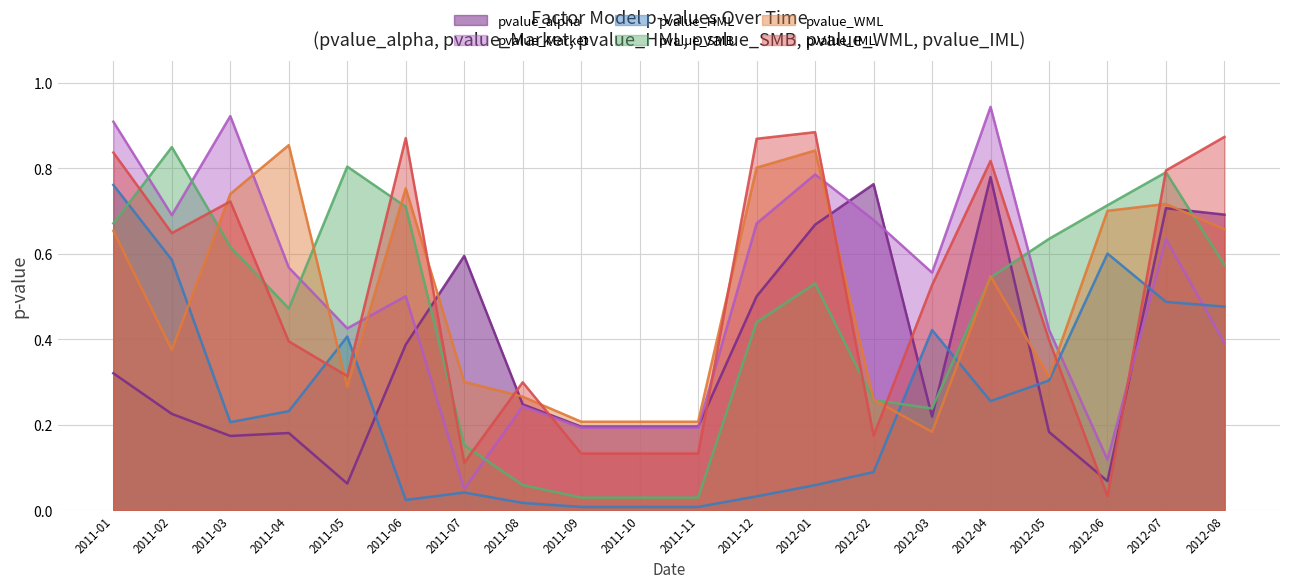

List the labels in order of pvalue_IML value, largest first.

2012-01, 2012-08, 2011-06, 2011-12, 2011-01, 2012-04, 2012-07, 2011-03, 2011-02, 2012-03, 2012-05, 2011-04, 2011-05, 2011-08, 2012-02, 2011-09, 2011-10, 2011-11, 2011-07, 2012-06